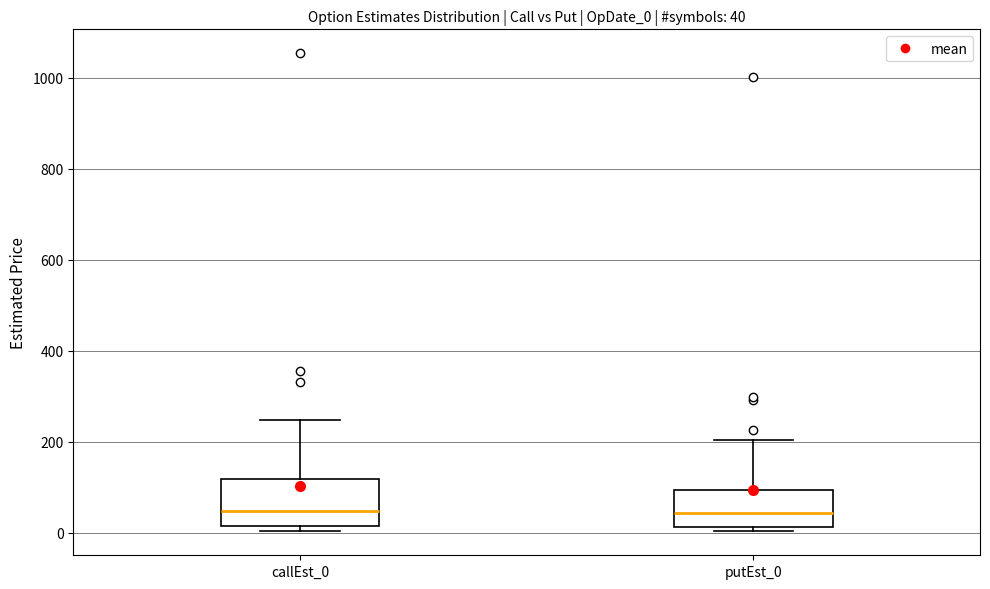

Comparing the boxes themselves (not the whiskers), which one is the tallest?

callEst_0